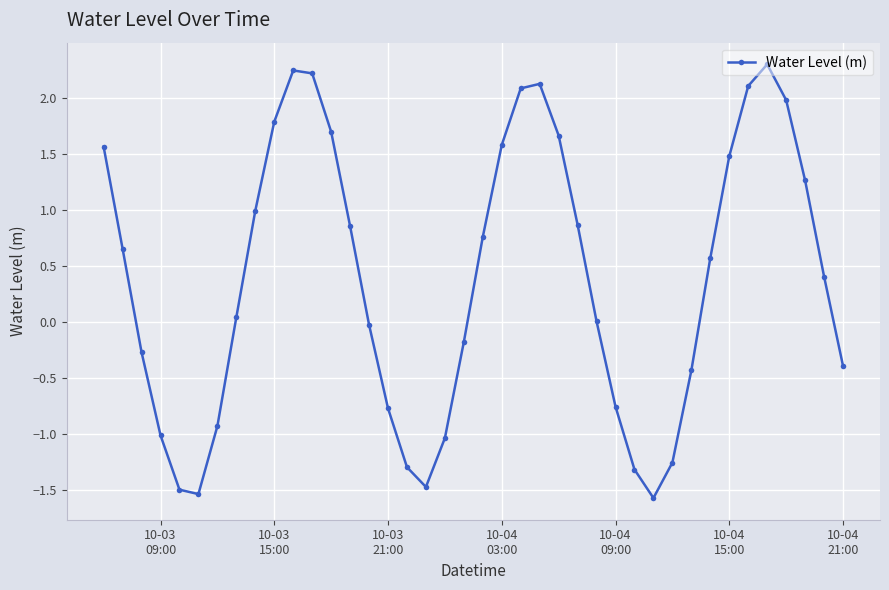

What is the minimum value shown in the chart?

-1.6